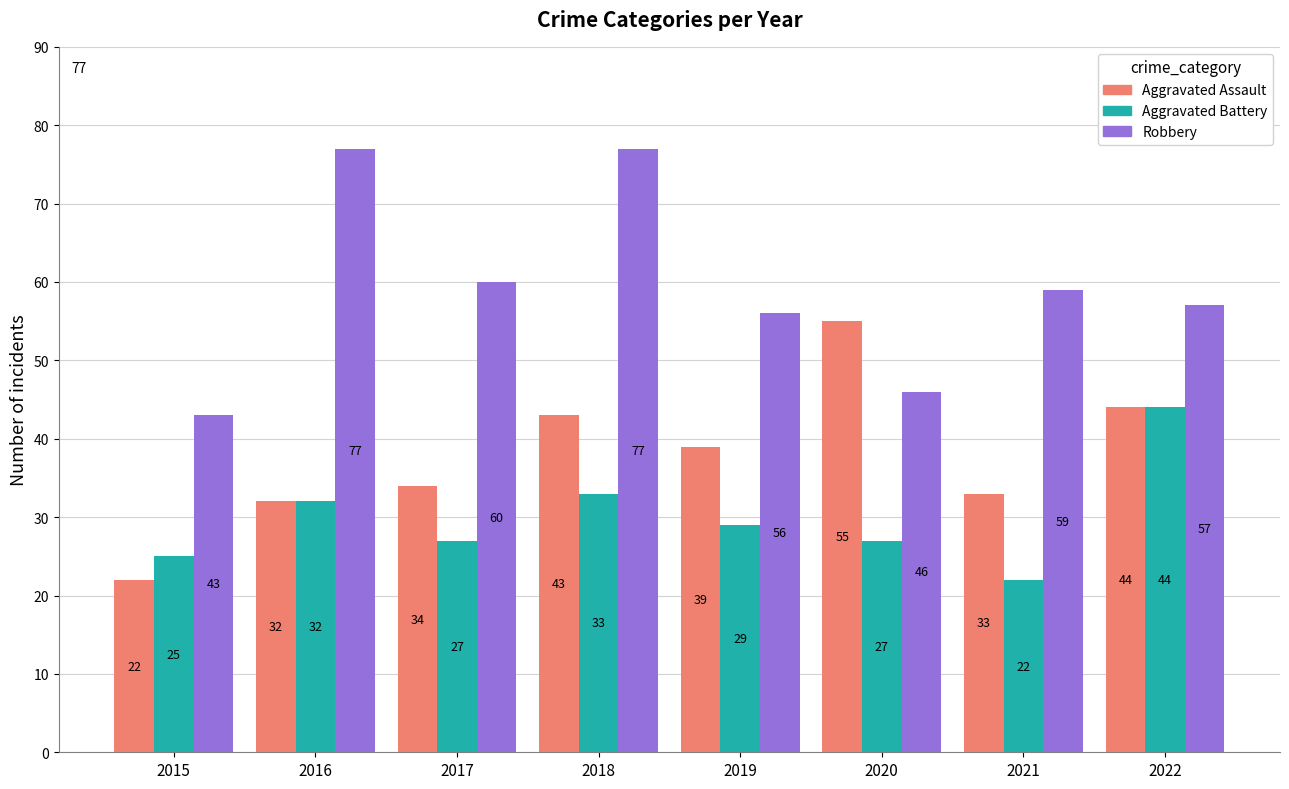

How many groups of bars are there?

8